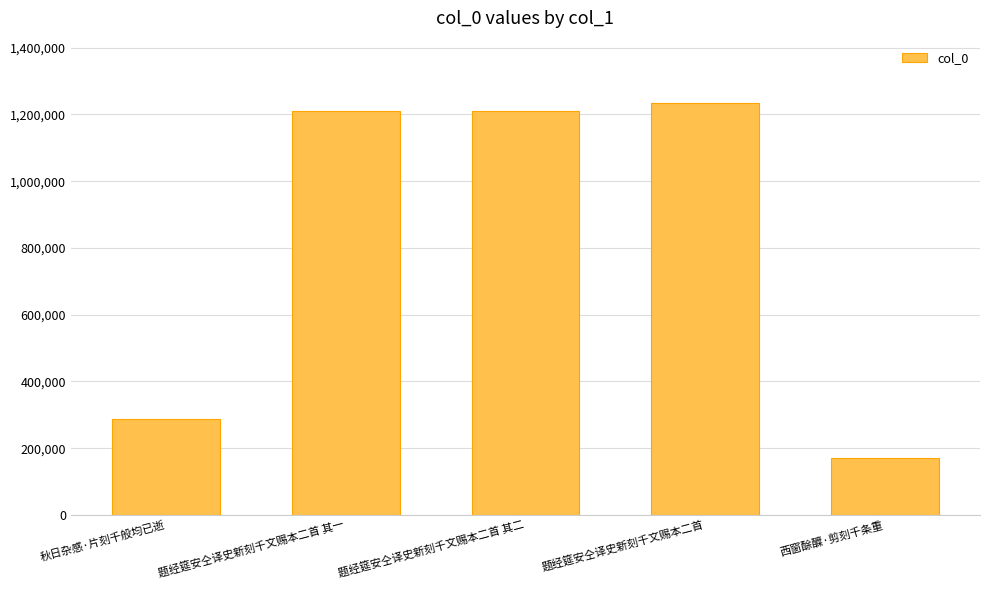

Between 题经筵安仝译史新刻千文赐本二首 其二 and 秋日杂感·片刻千般均已逝, which is larger?

题经筵安仝译史新刻千文赐本二首 其二